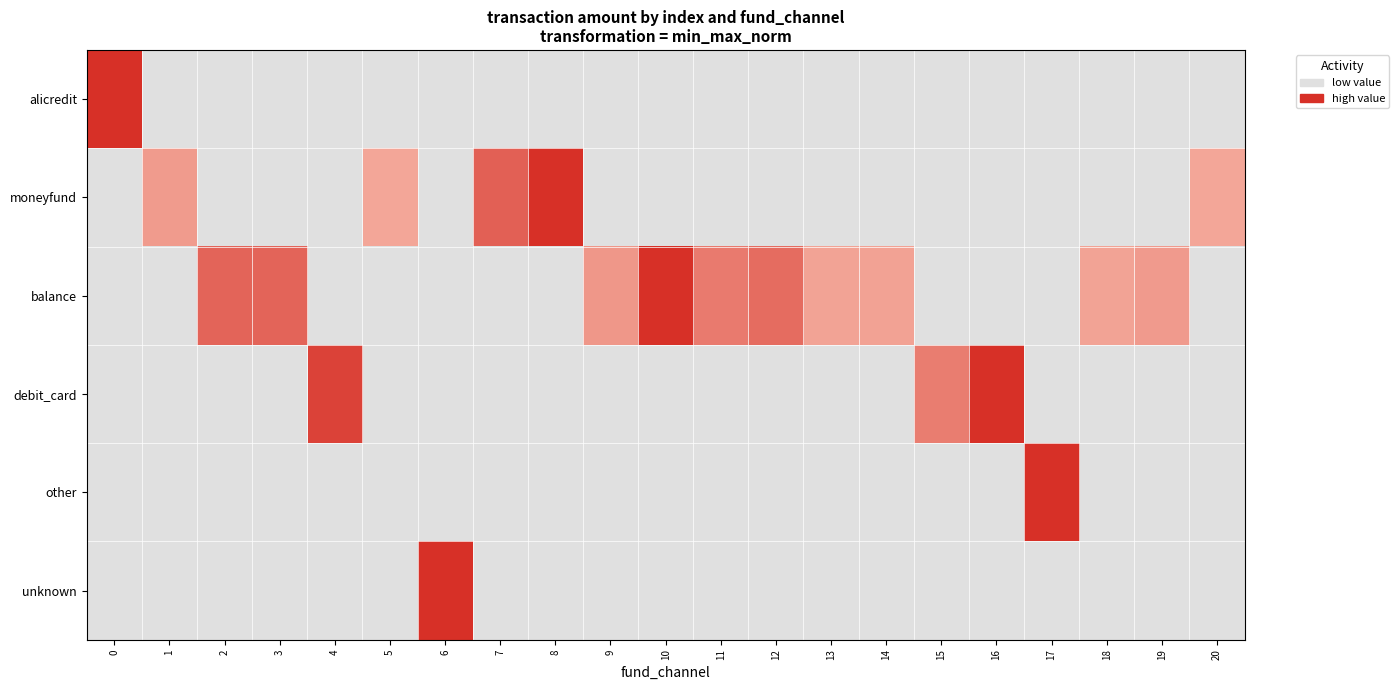

How many distinct data groups are displayed?

6